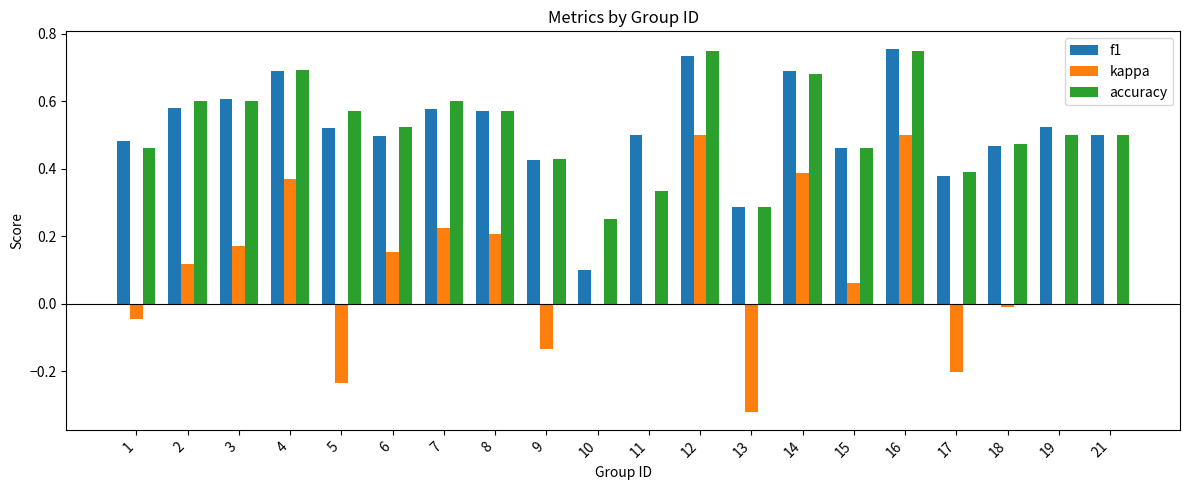

Which series changed the most between 4 and 8?

kappa